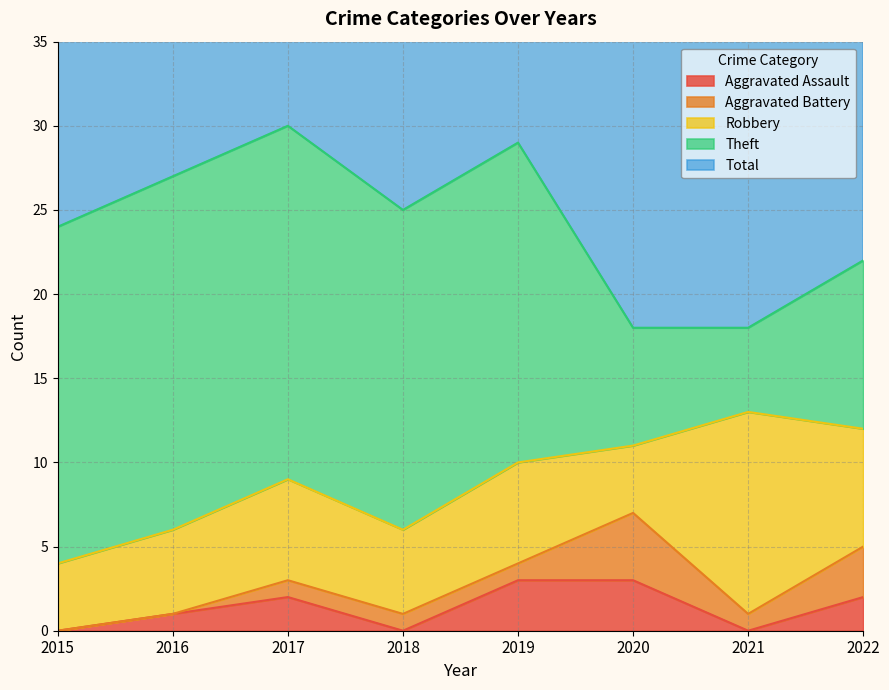

What is the difference between the Total values at 2016 and 2015?

3